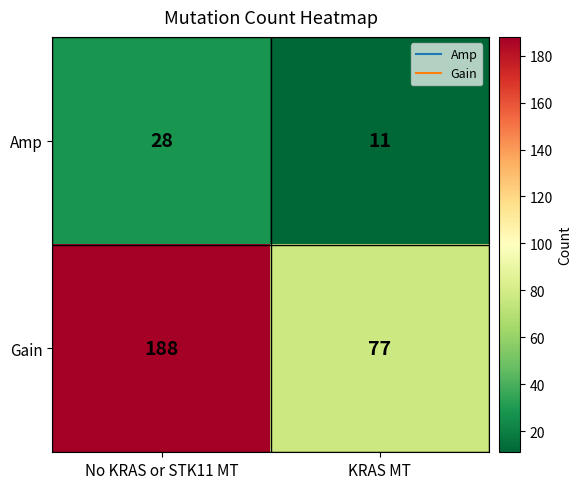

Reading right to left, extract all data points from this chart.

Amp: KRAS MT=11	No KRAS or STK11 MT=28
Gain: KRAS MT=77	No KRAS or STK11 MT=188